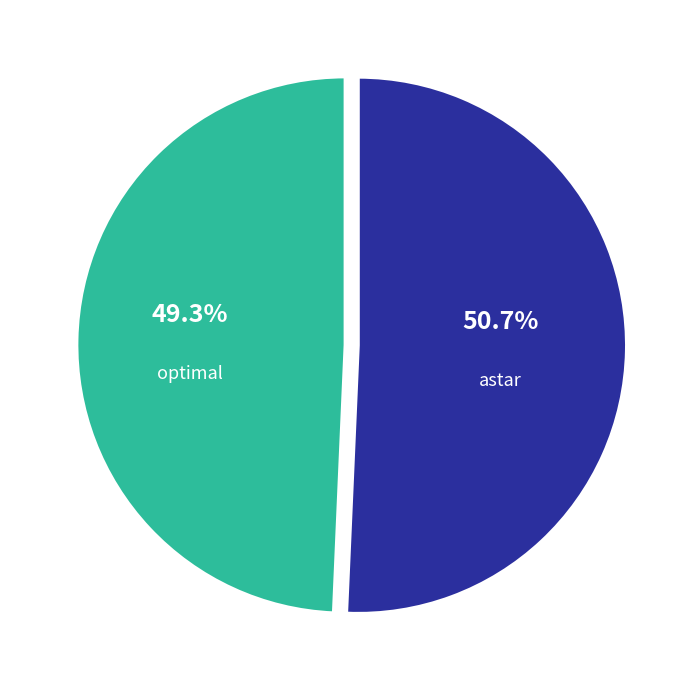

Is there a majority slice in this chart?

Yes